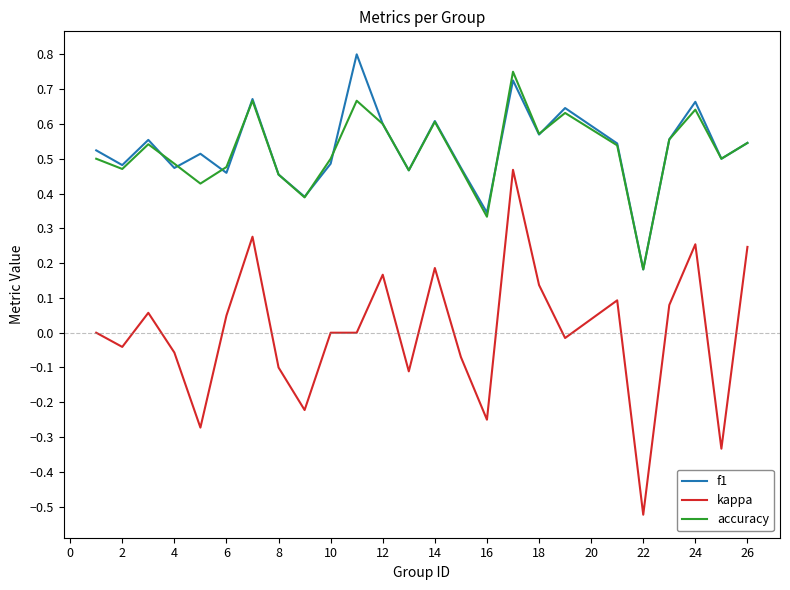

True or false: f1 and kappa intersect in this chart.

False